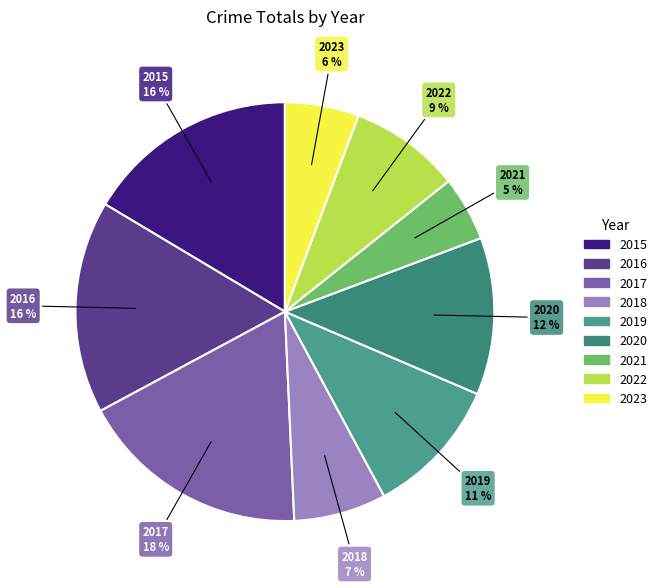

Combined, do 2015 and 2023 account for over 50%?

No